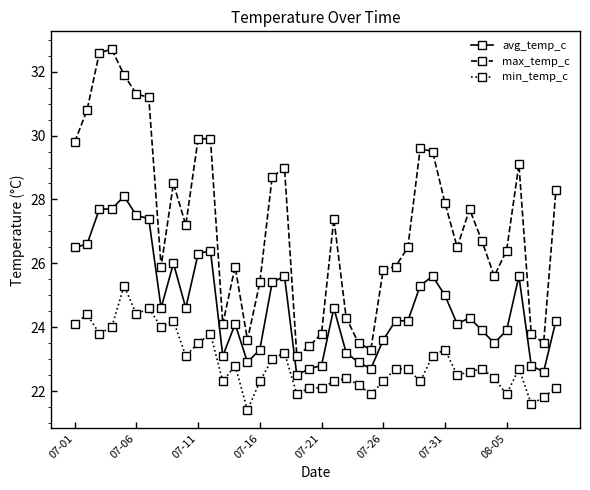

What is the sum of all avg_temp_c values?

988.0